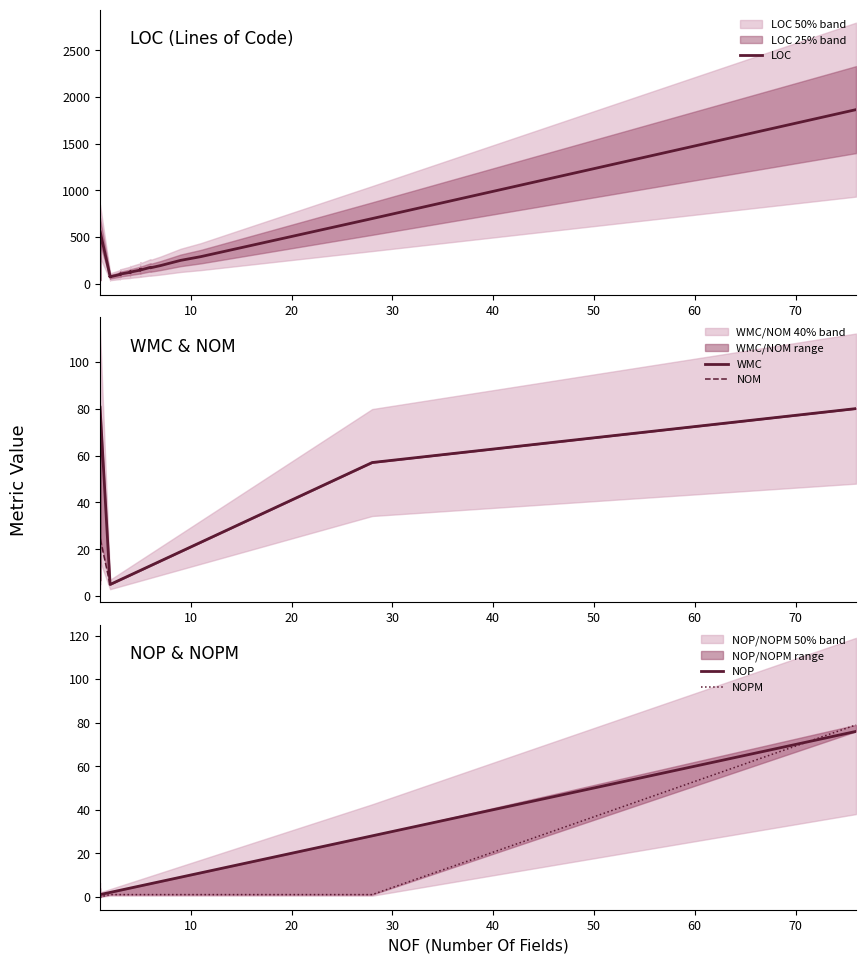

Which series has the largest total across all categories?

LOC